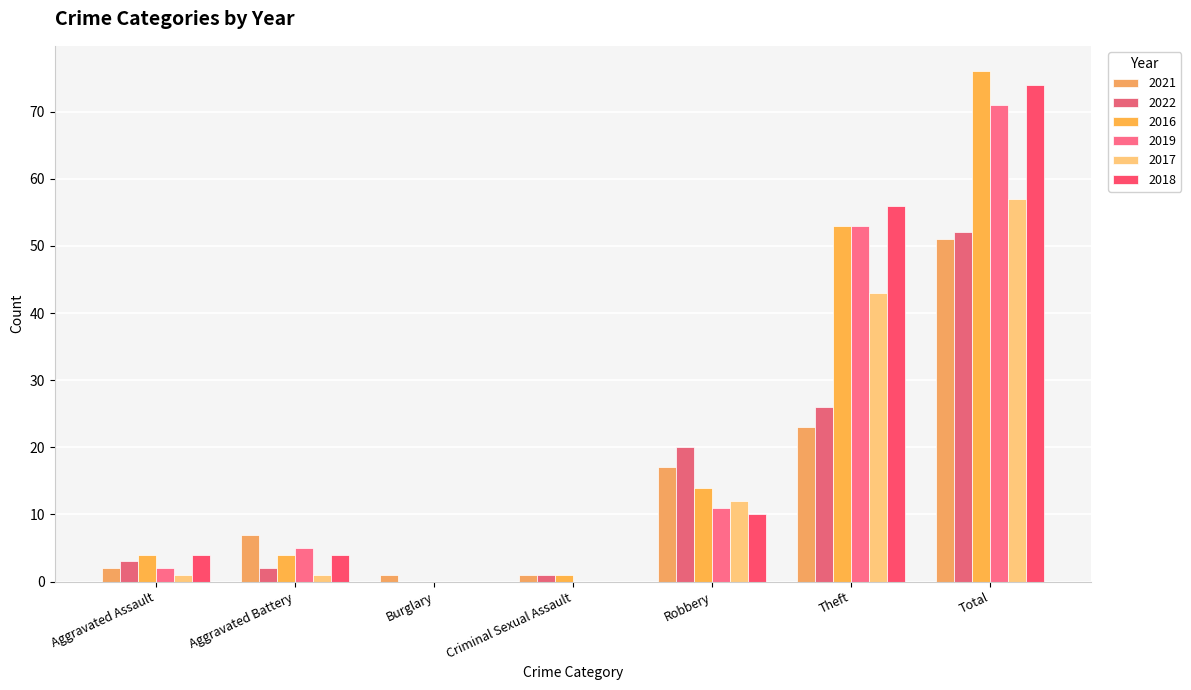

How many series are shown in this chart?

6